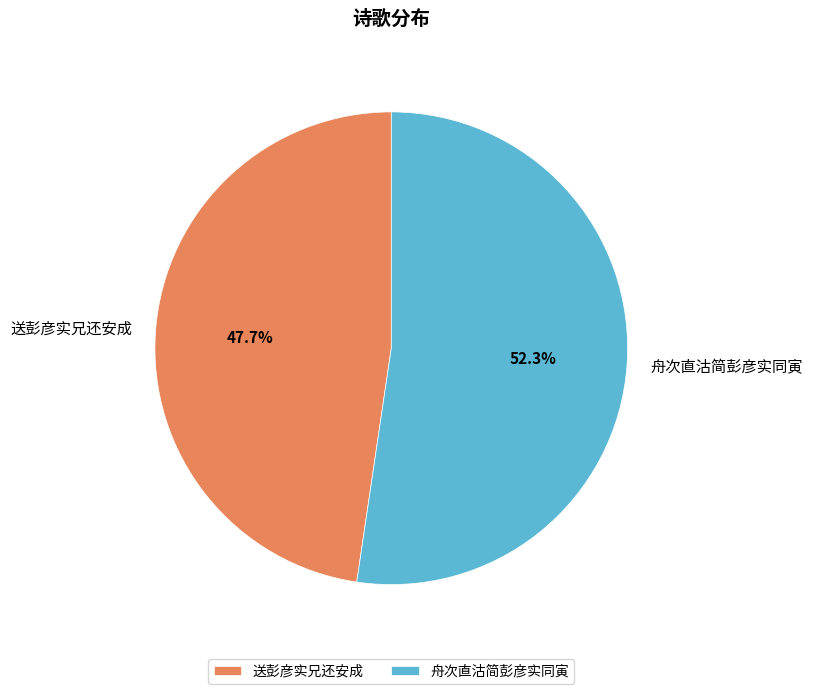

What is the smallest slice in the pie chart?

送彭彦实兄还安成